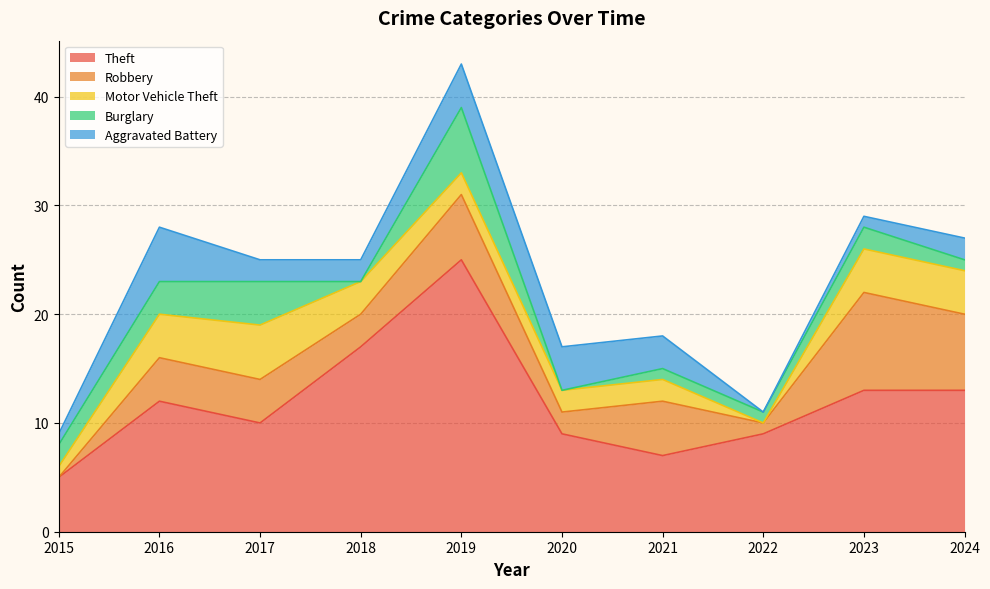

True or false: Robbery and Burglary intersect in this chart.

True